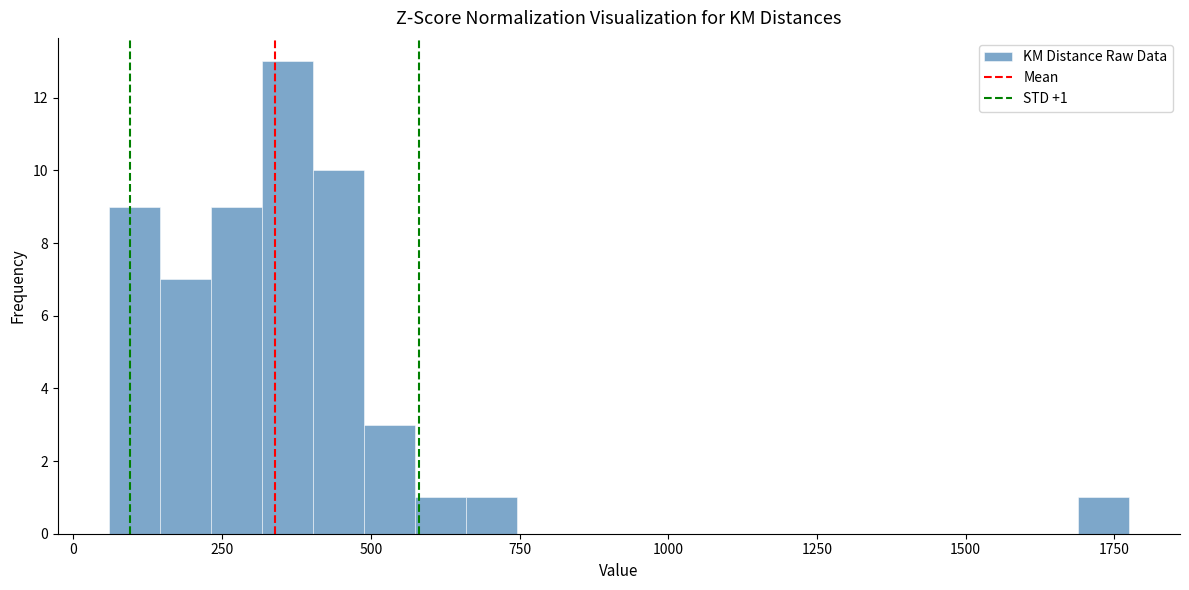

Around what value on the x-axis is the tallest bar? Give the approximate position of its centre, as read against the axis.

350